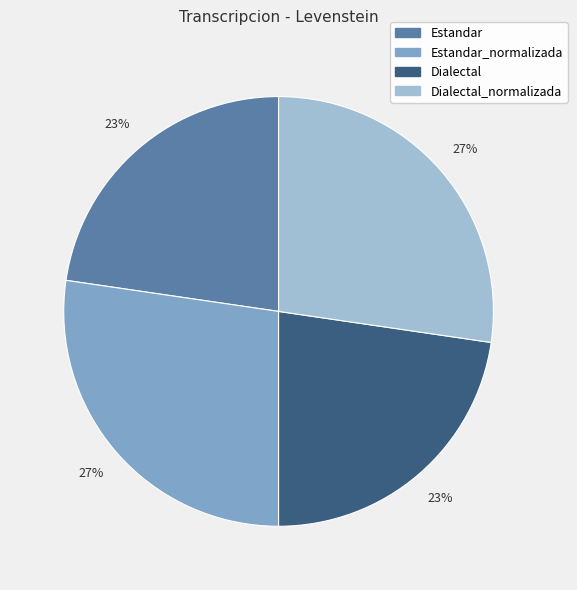

What percentage is the Estandar_normalizada slice, to the nearest percent?

27%